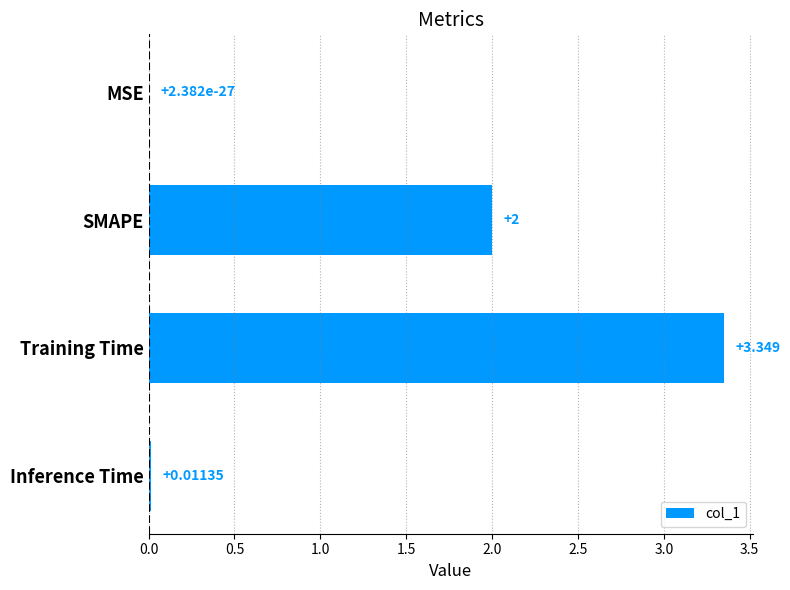

At which label is the value closest to 1?

Inference Time